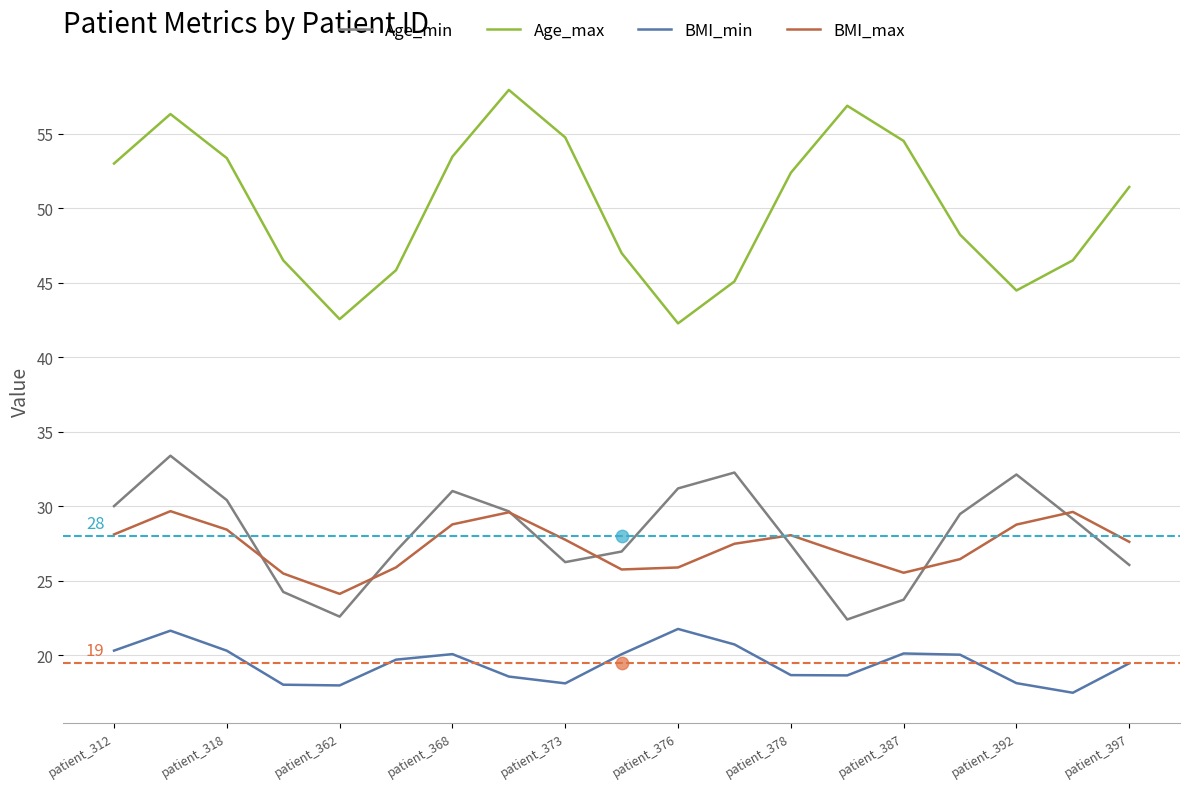

What is the highest value of the BMI_min series?

21.8